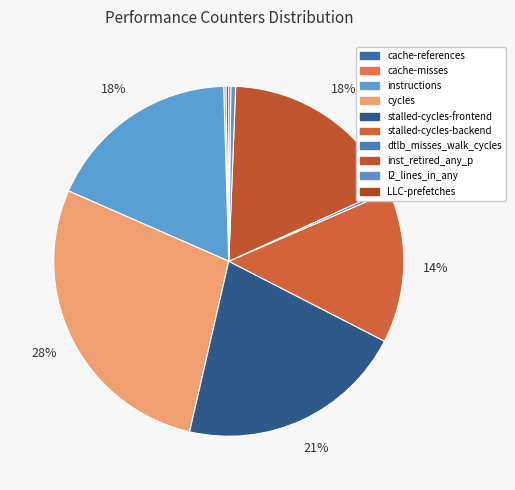

Does any single category account for the majority?

No